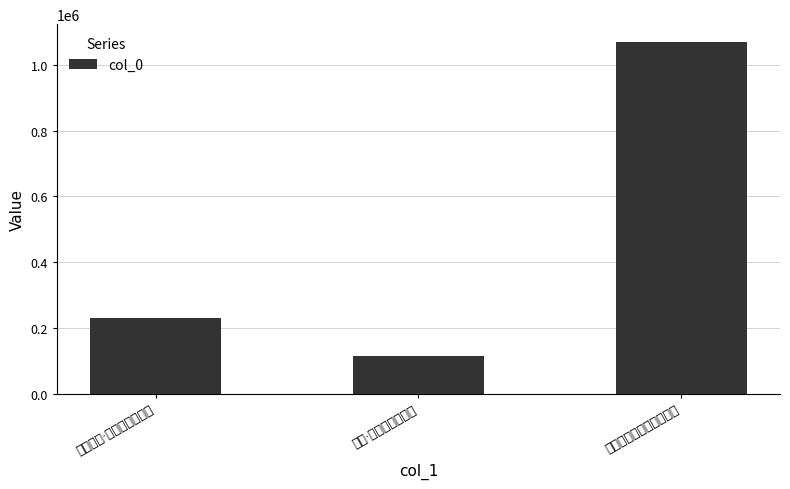

The value at 渔村杂诗·兰菊分畦笋作鞭 is 229412. True or false?

True